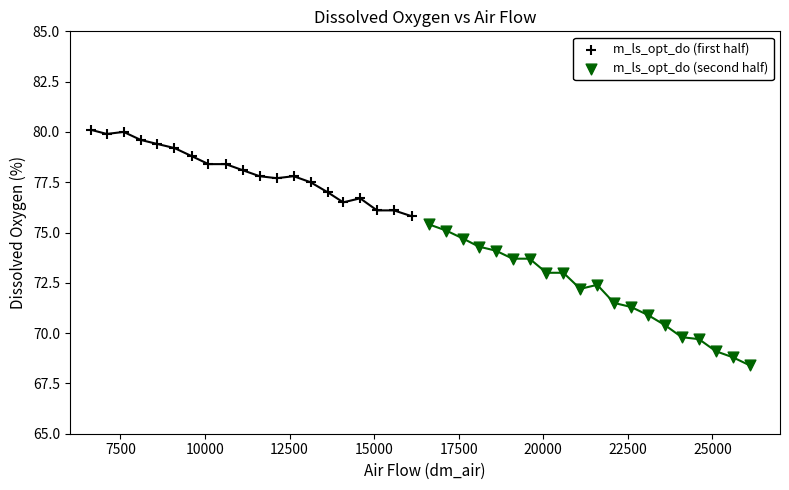

Which series reaches the minimum Y coordinate?

m_ls_opt_do (second half)